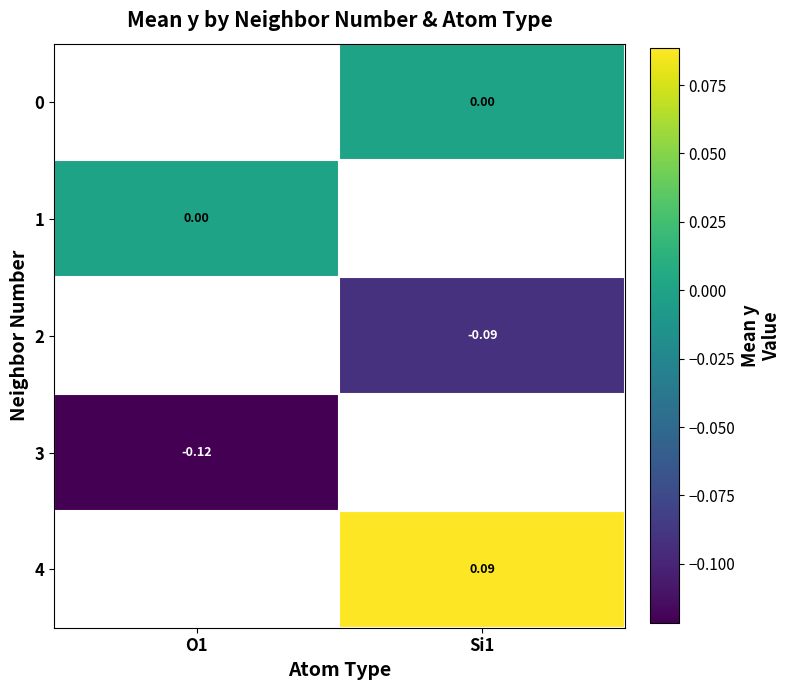

Is the value of 4 at Si1 greater than the value of 3 at O1?

Yes